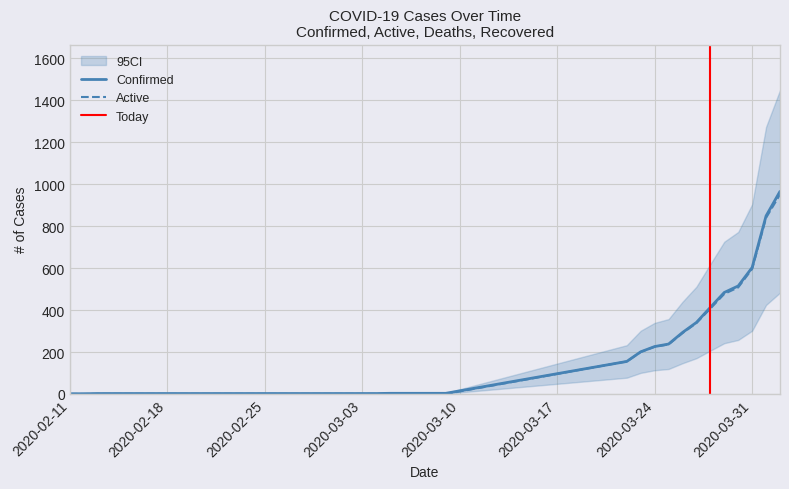

True or false: Confirmed and Active cross at least once.

False